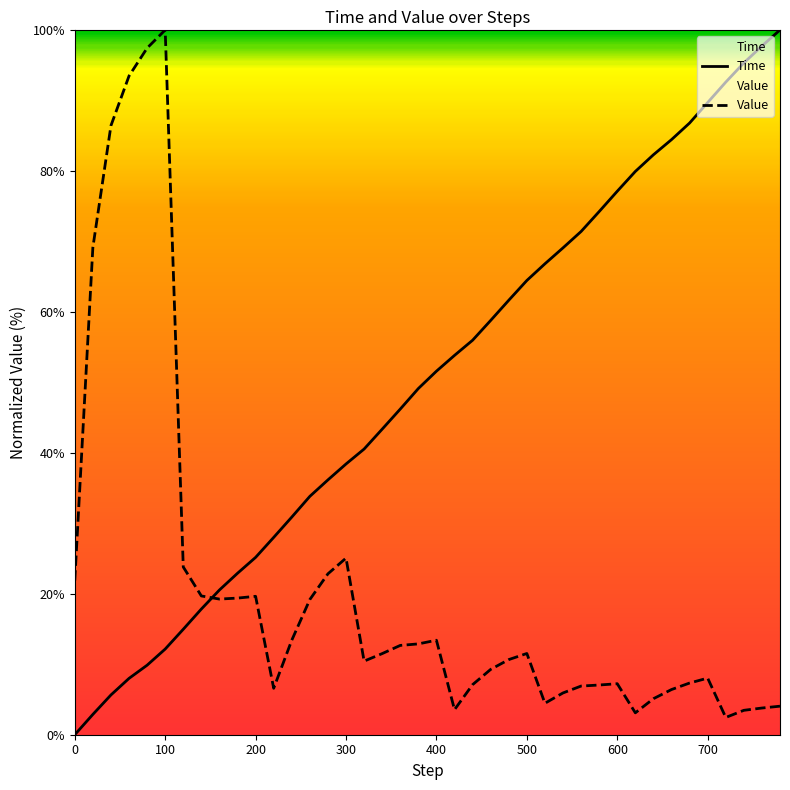

Which series ends up on top after the final intersection of Time and Value?

Time